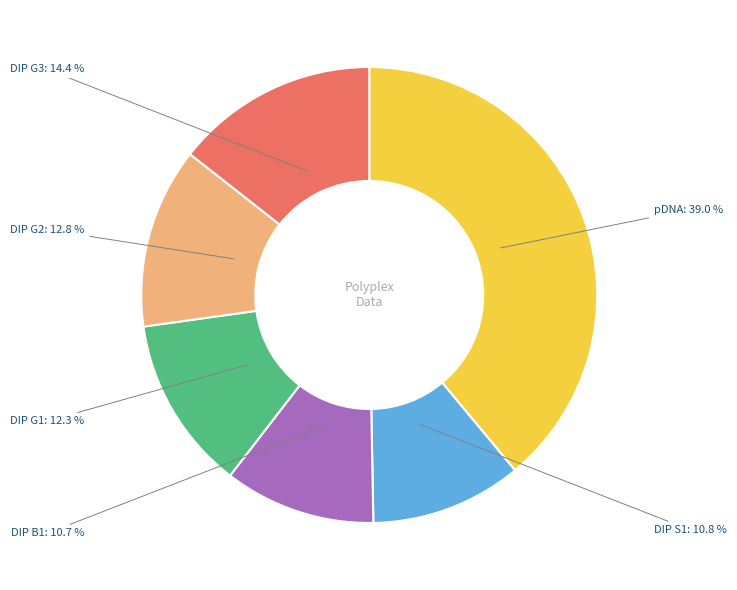

To the nearest percent, what is the difference between the largest and smallest slice percentages?

28%